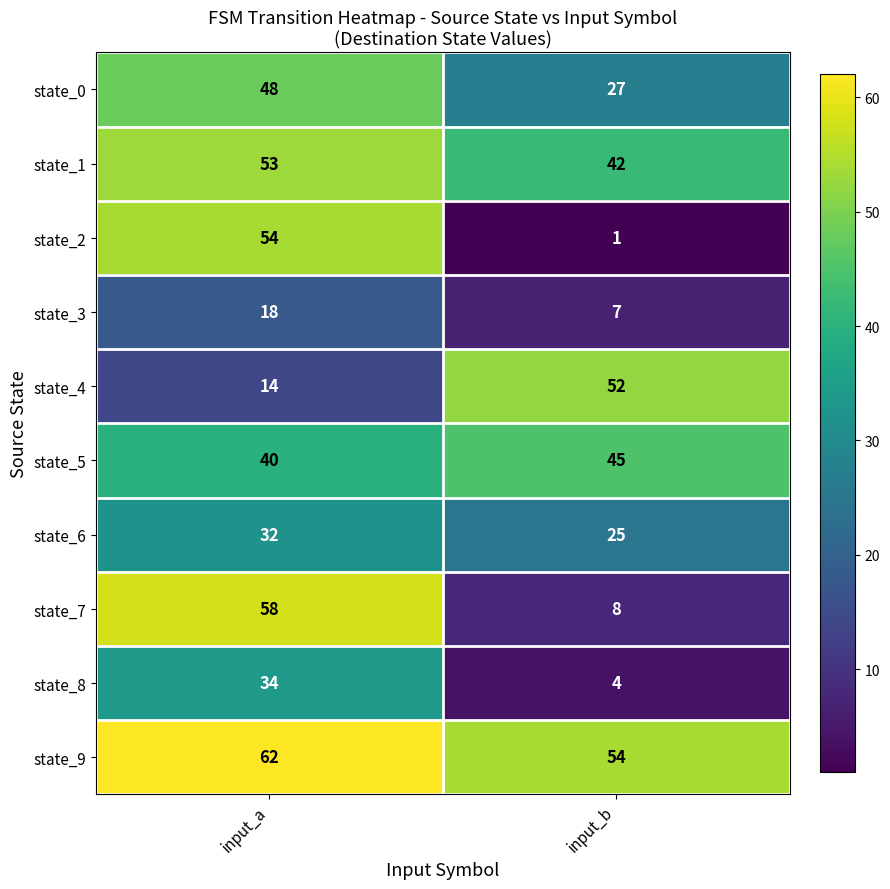

What is the sum of the state_4 values at input_a and input_b?

66